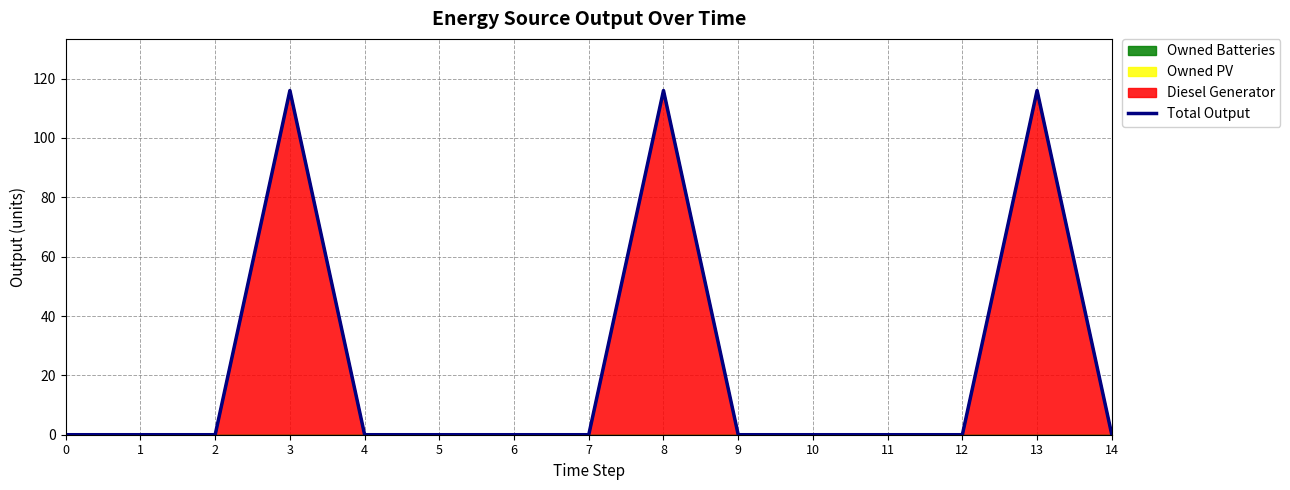

The value at 9 is -53. True or false?

False